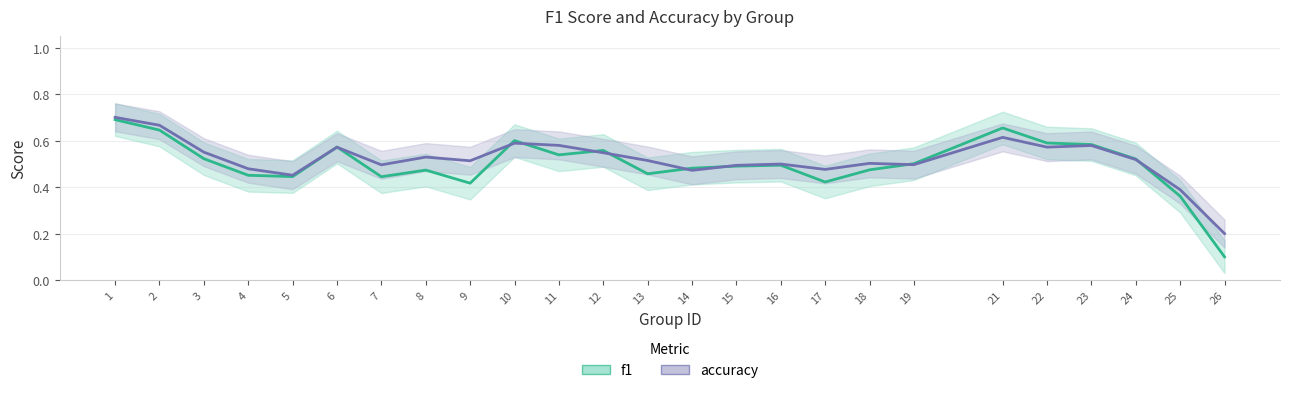

What are all the series names shown in the legend?

f1, accuracy